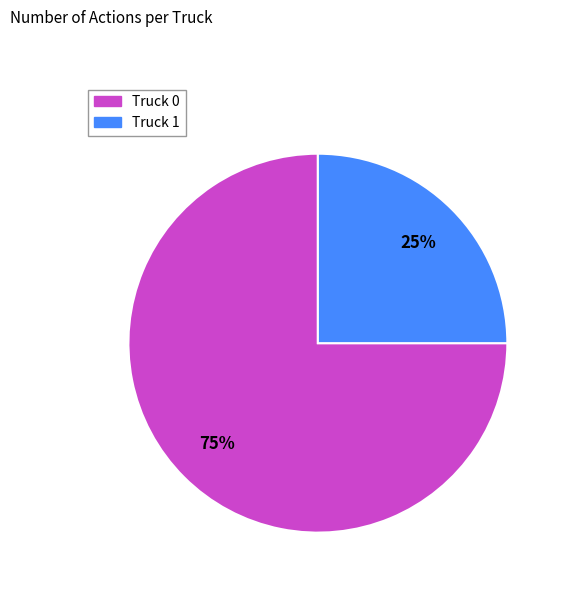

Is the sum of Truck 1 and Truck 0 greater than half?

Yes